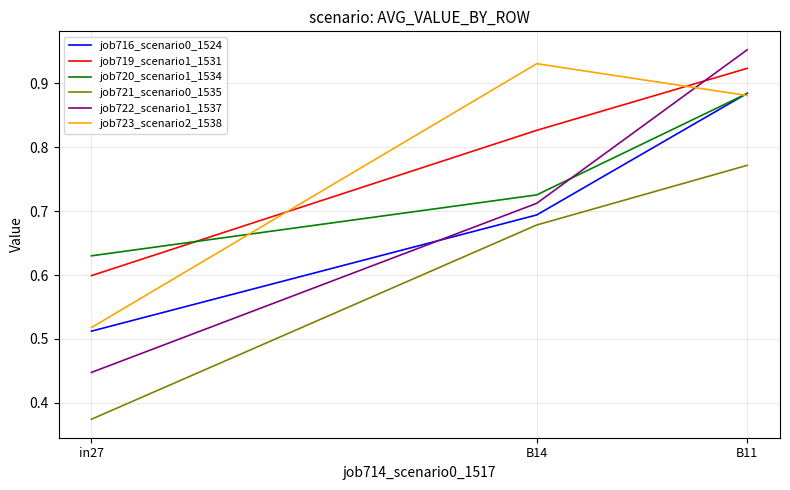

True or false: job719_scenario1_1531 has a value of 0.6 at in27.

True